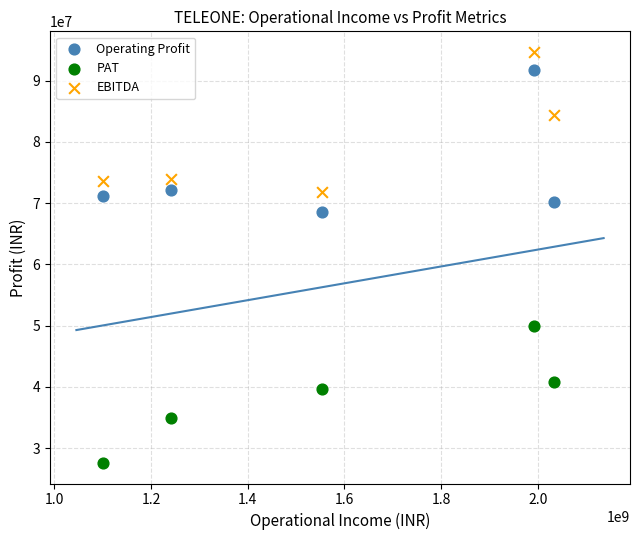

Which series contains the highest Y value?

EBITDA